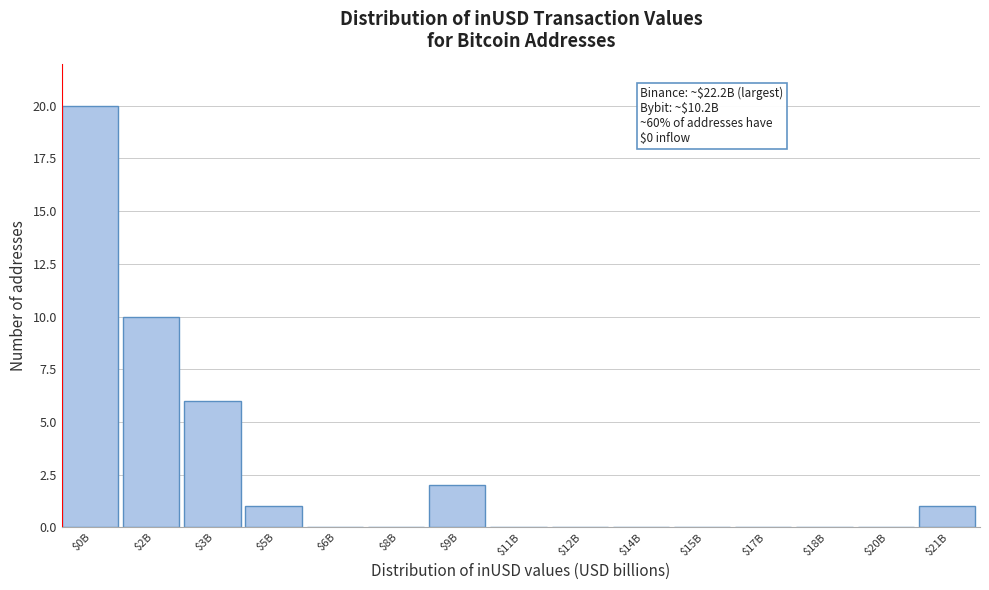

The value at $2B is 10. True or false?

True